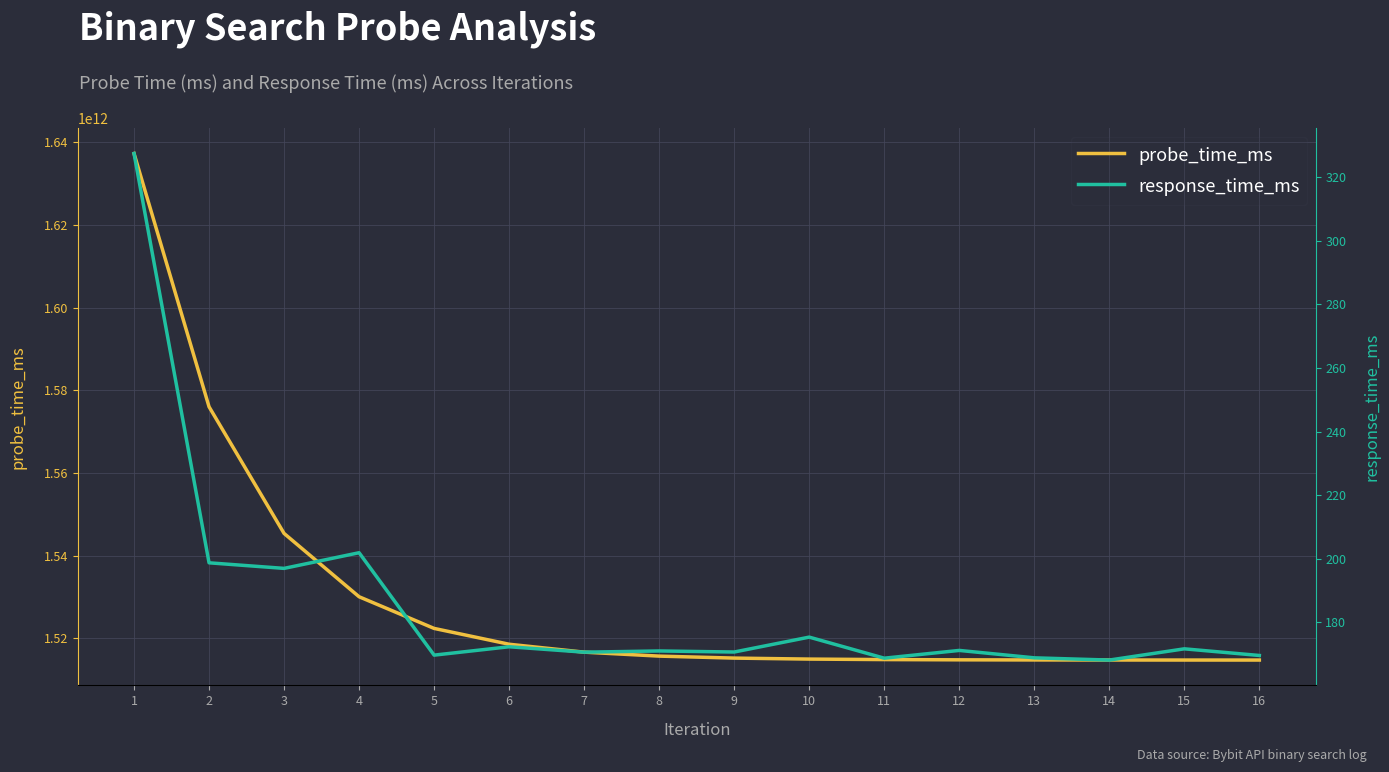

True or false: probe_time_ms and response_time_ms intersect in this chart.

False